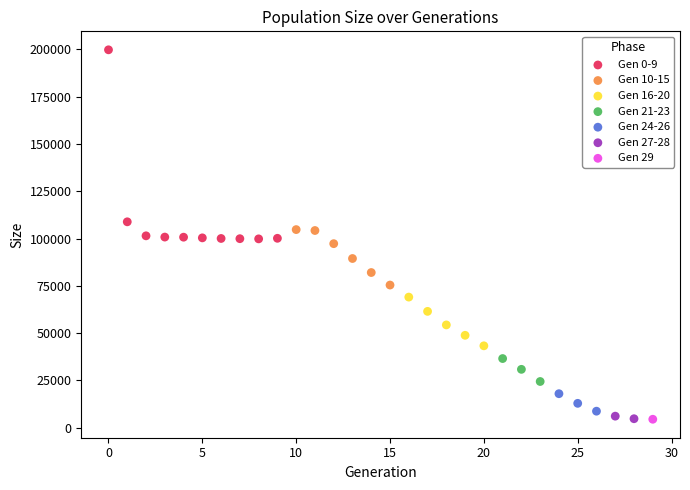

What are all the series names shown in the legend?

Gen 0-9, Gen 10-15, Gen 16-20, Gen 21-23, Gen 24-26, Gen 27-28, Gen 29